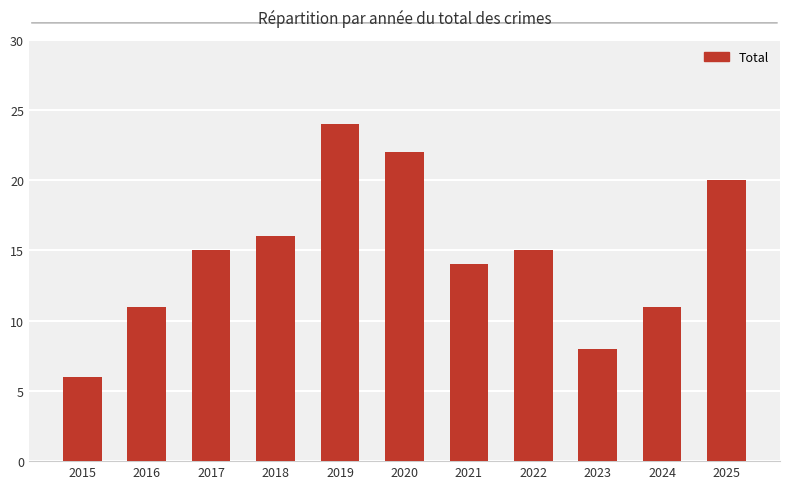

Reading right to left, extract all data points from this chart.

2025=20	2024=11	2023=8	2022=15	2021=14	2020=22	2019=24	2018=16	2017=15	2016=11	2015=6